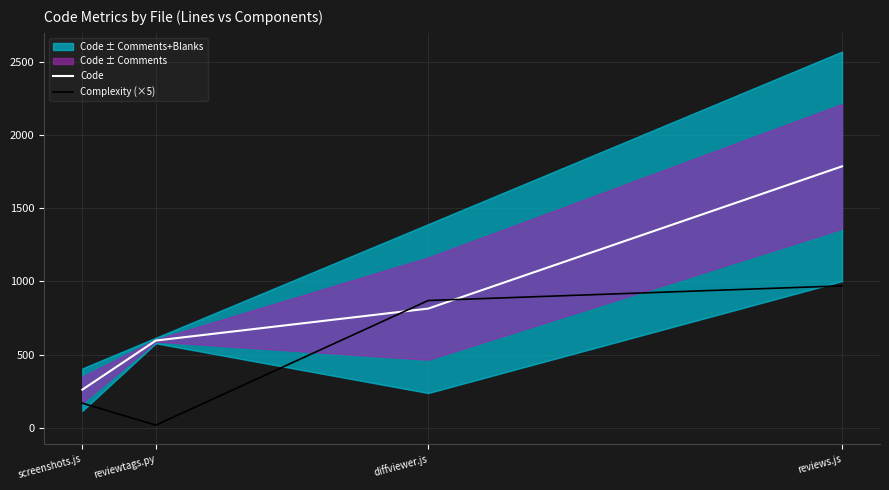

True or false: Code has a value of 1426 at diffviewer.js.

False